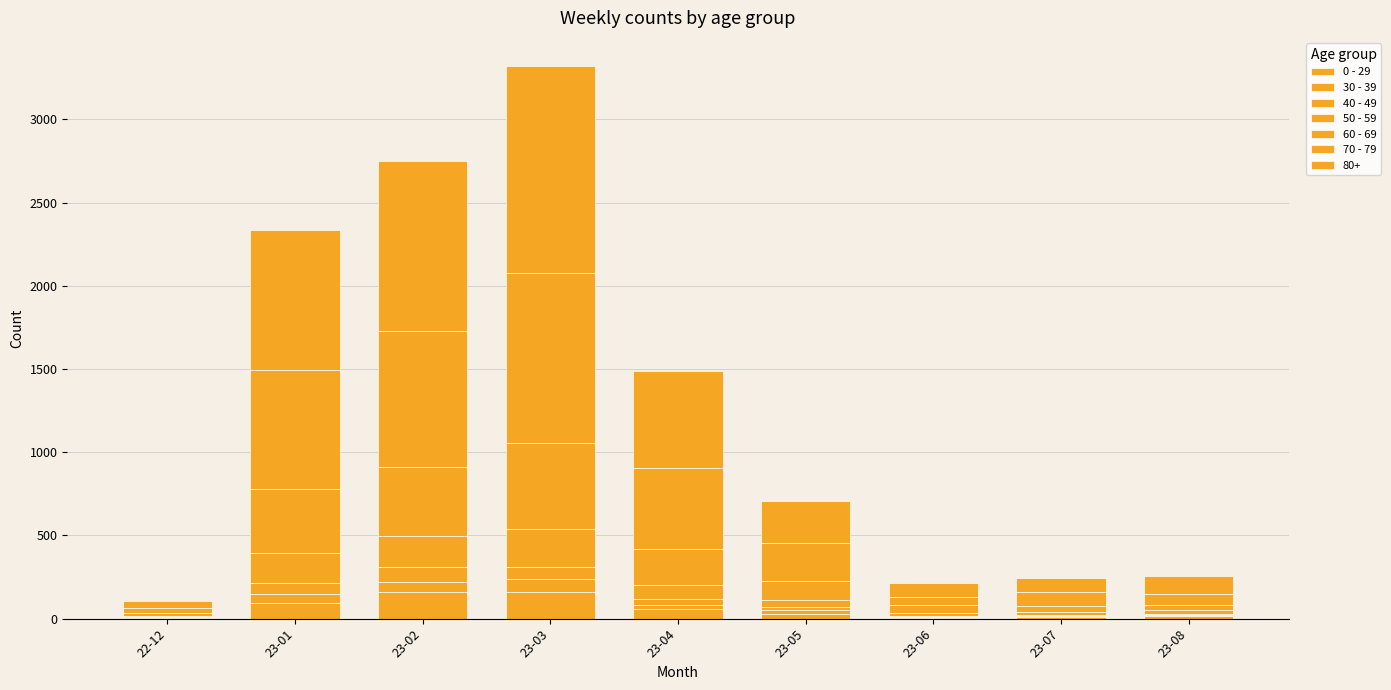

Read the 30 - 39 value at 23-07.

6